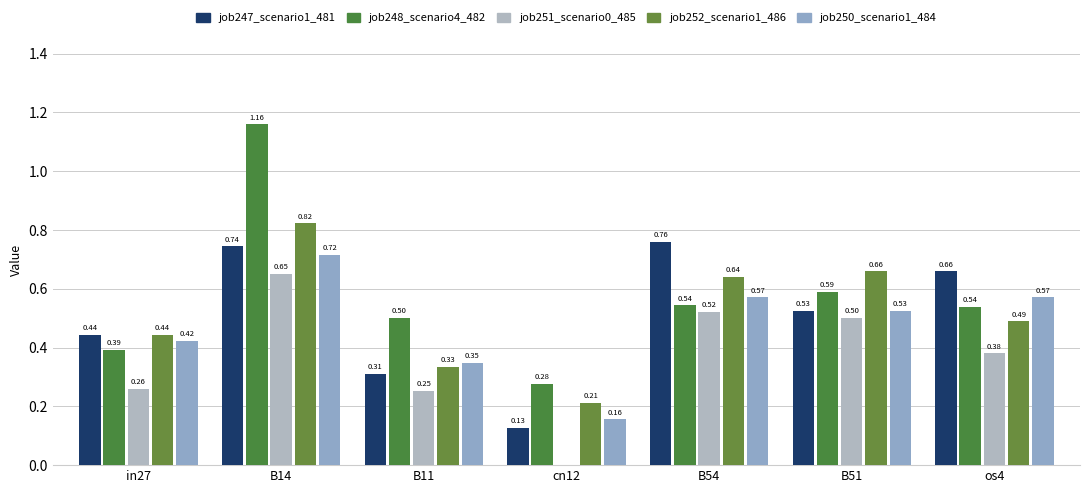

How many data points in job251_scenario0_485 are above 0?

6